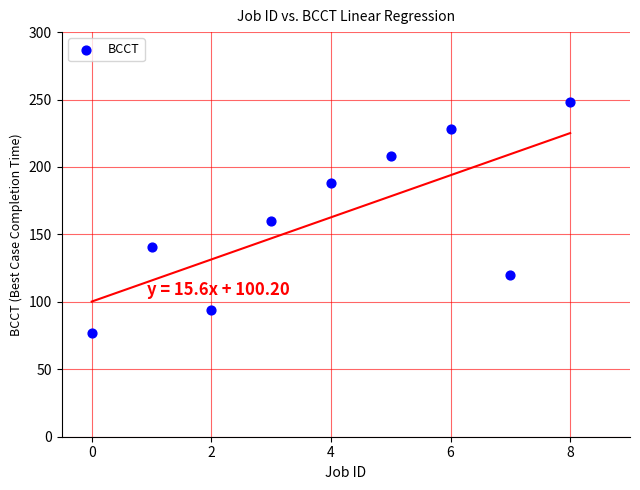

What is the average Y value?

163